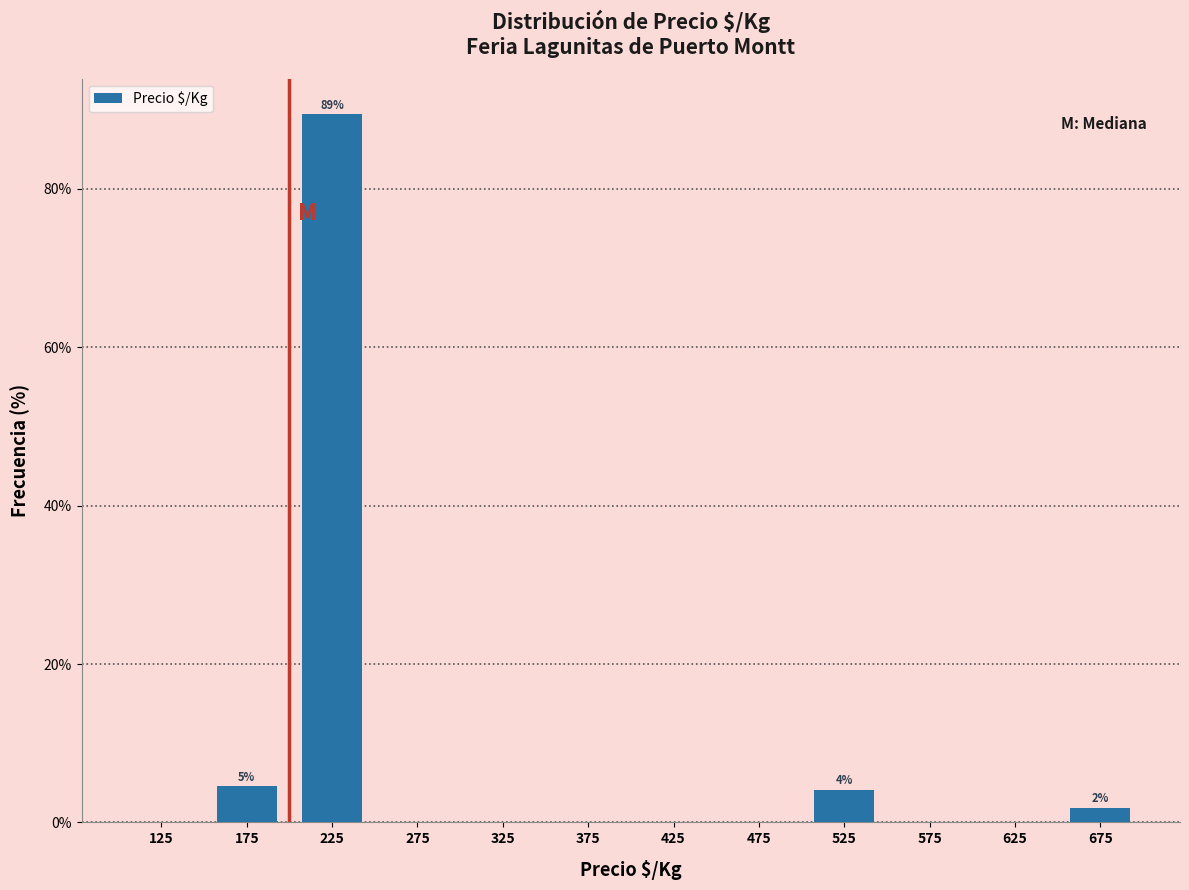

Over which range of the x-axis is the bar tallest?

200 to 250